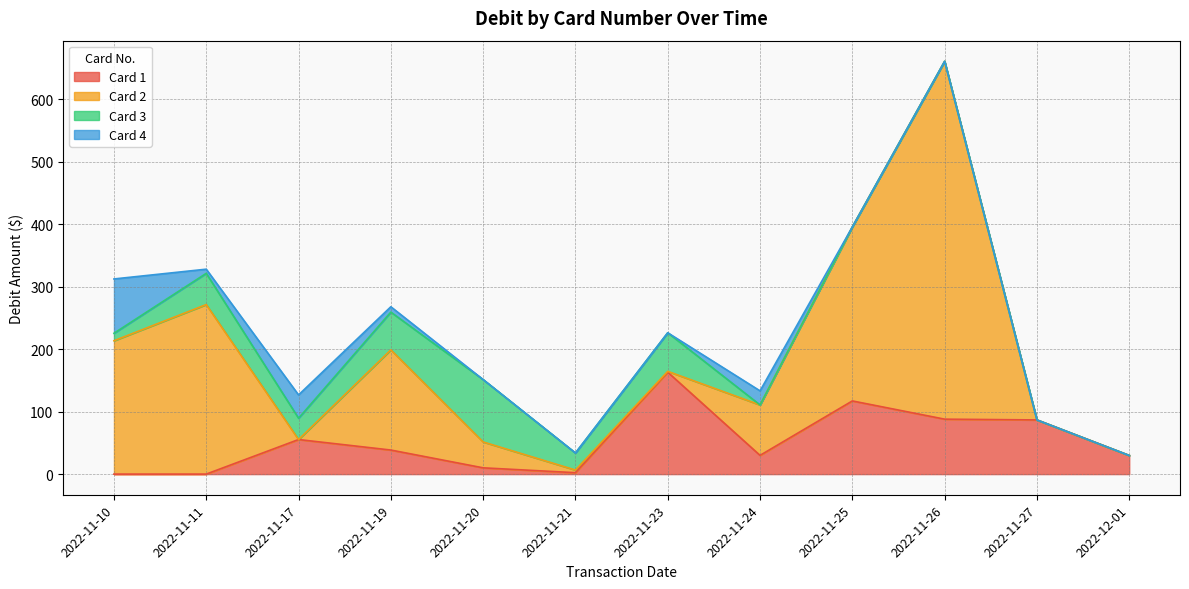

Reading left to right, transcribe all the data shown in this chart.

Card 1: 0.0	0.0	55.4	38.5	10.0	2.3	163.2	30.0	117.2	88.0	86.8	29.9
Card 2: 213.6	271.5	0.0	160.5	41.5	4.2	1.4	80.7	278.7	573.1	0.0	0.0
Card 3: 12.0	50.0	34.2	60.5	99.9	27.3	61.8	0.0	0.0	0.0	0.0	0.0
Card 4: 87.0	6.7	37.3	8.6	0.0	0.0	0.0	22.6	0.0	0.0	0.0	0.0